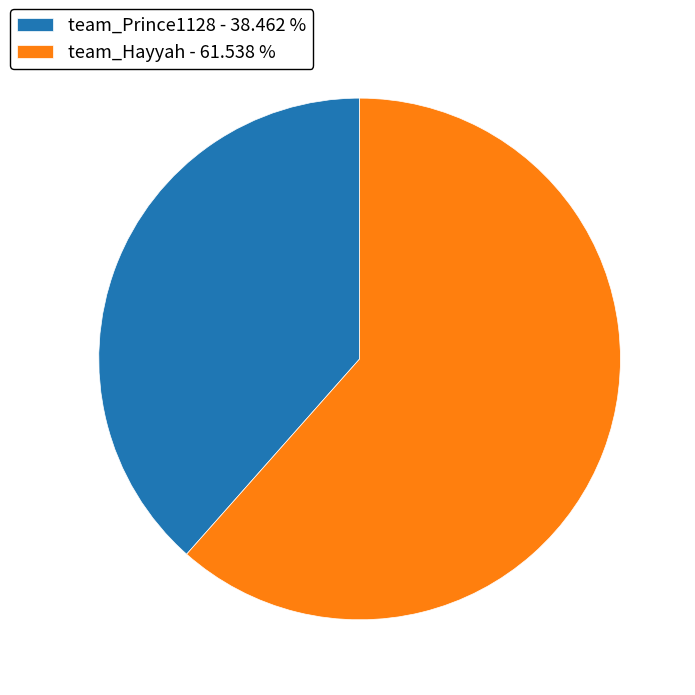

Approximately how many times larger is the value at team_Prince1128 - 38.462 % compared to team_Hayyah - 61.538 %?

0.6